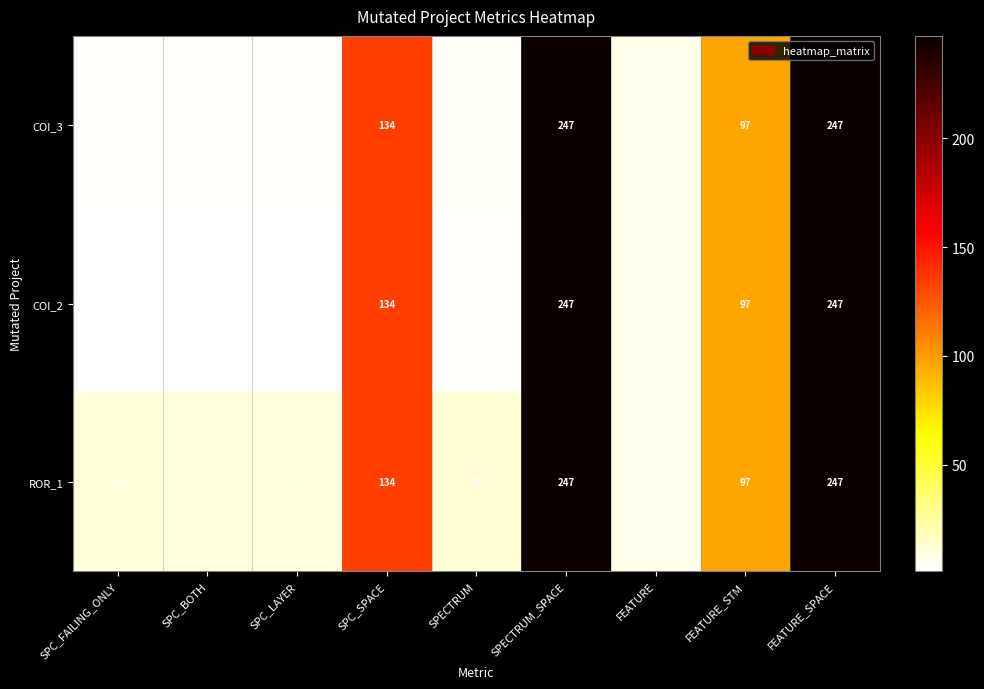

Between SPC_FAILING_ONLY and SPC_BOTH, which series saw the biggest shift?

ROR_1